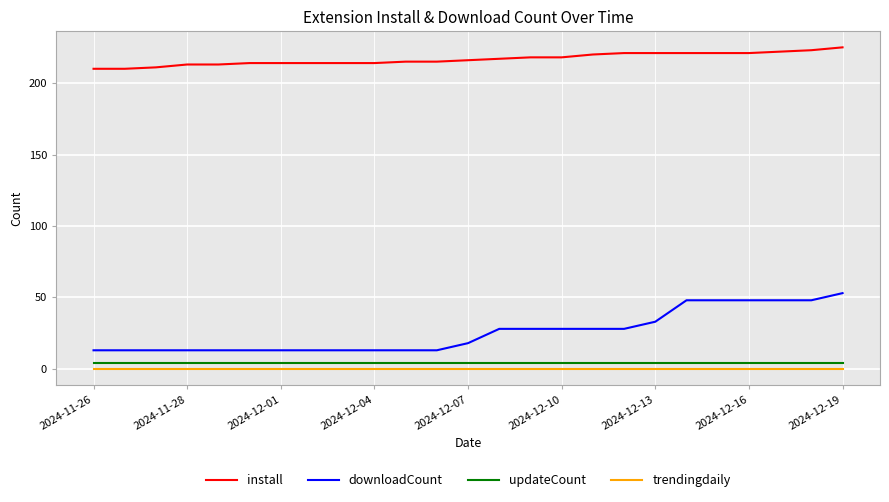

Does the chart display data point markers on the line(s)?

No